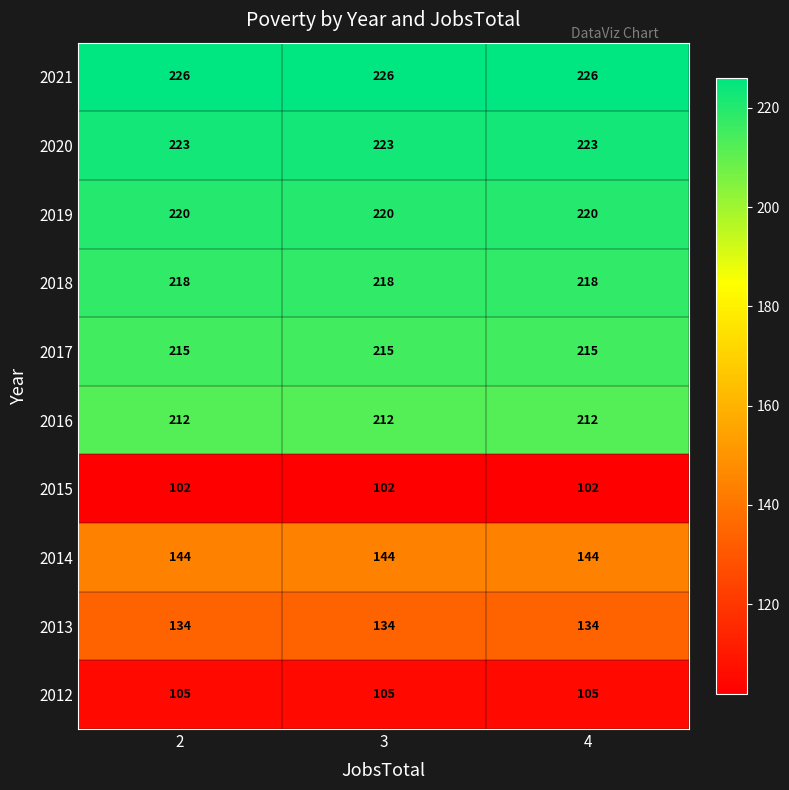

What is the average value of the 2015 series?

102